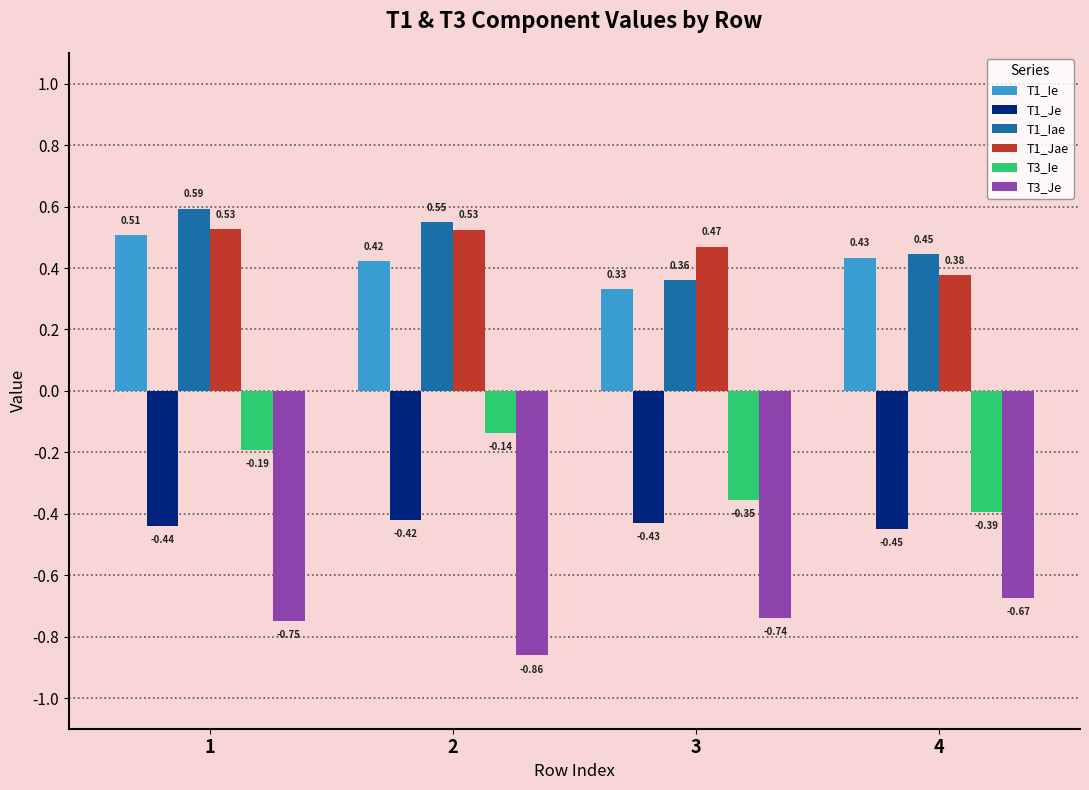

List the labels in order of T3_Ie value, smallest first.

4, 3, 1, 2